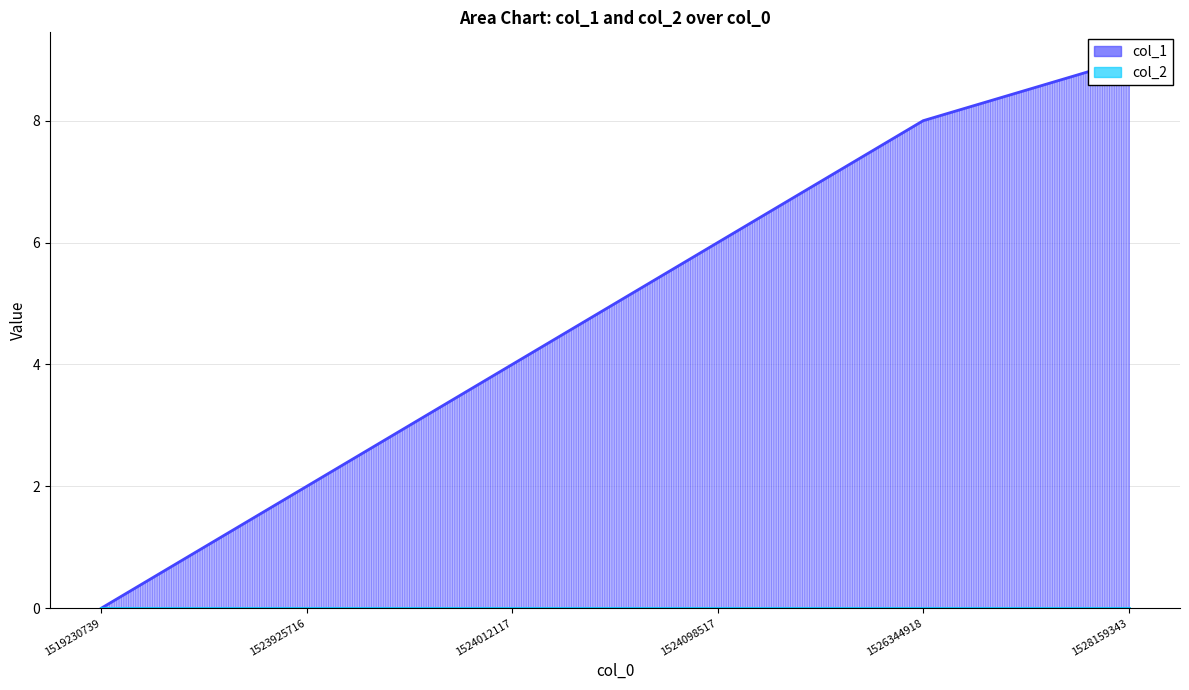

Reading left to right, what are all the values shown in this chart?

1519230739=0	1523925716=2	1524012117=4	1524098517=6	1526344918=8	1528159343=9